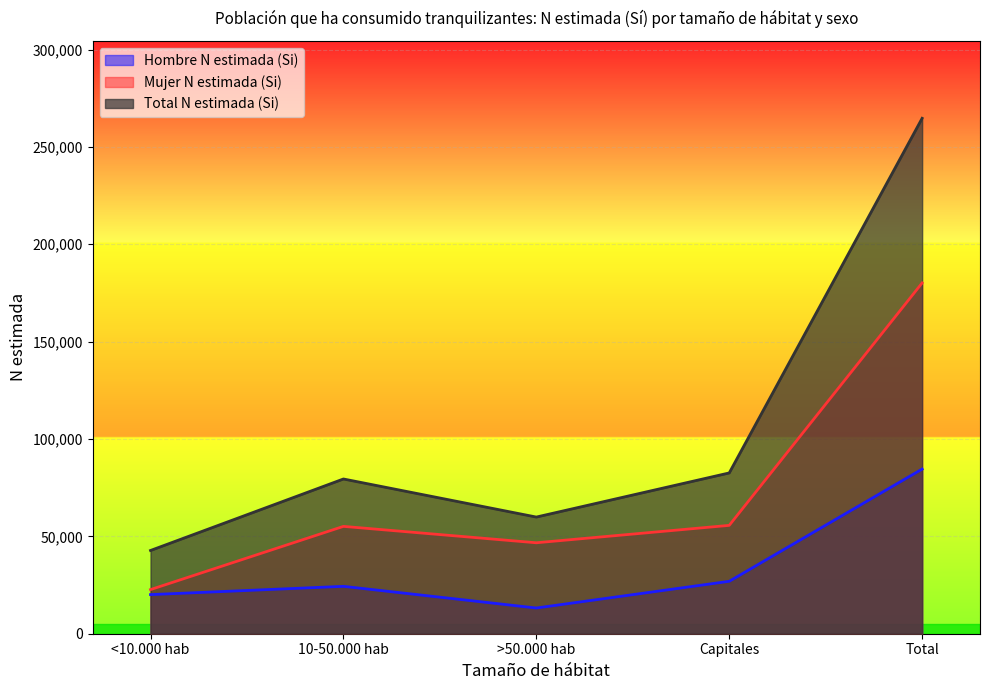

Is it true that Hombre N estimada (Si) equals 24337 at 10-50.000 hab?

True